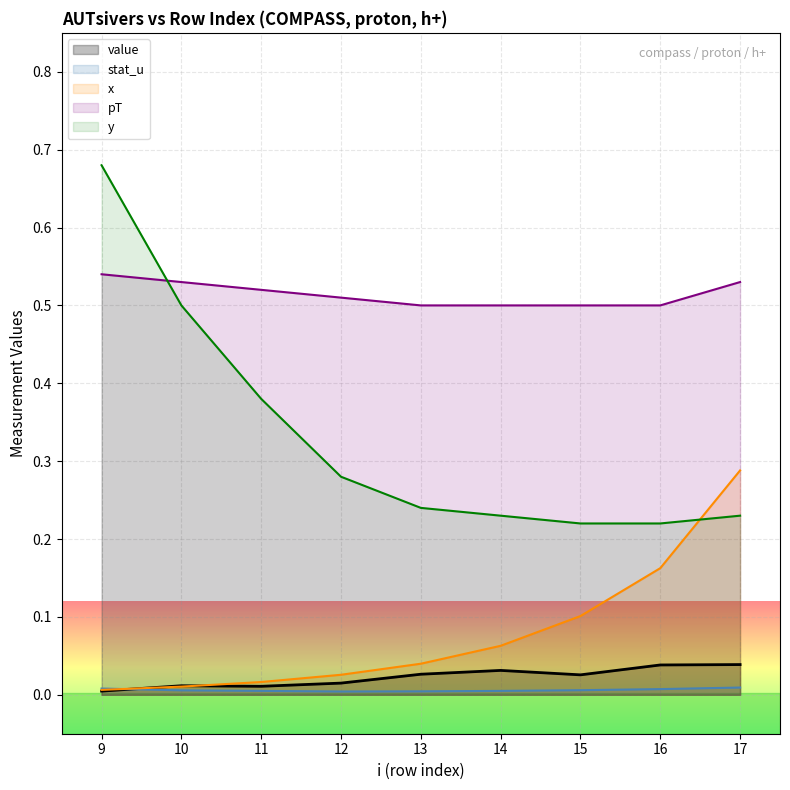

At how many categories does at least one series exceed 0?

9